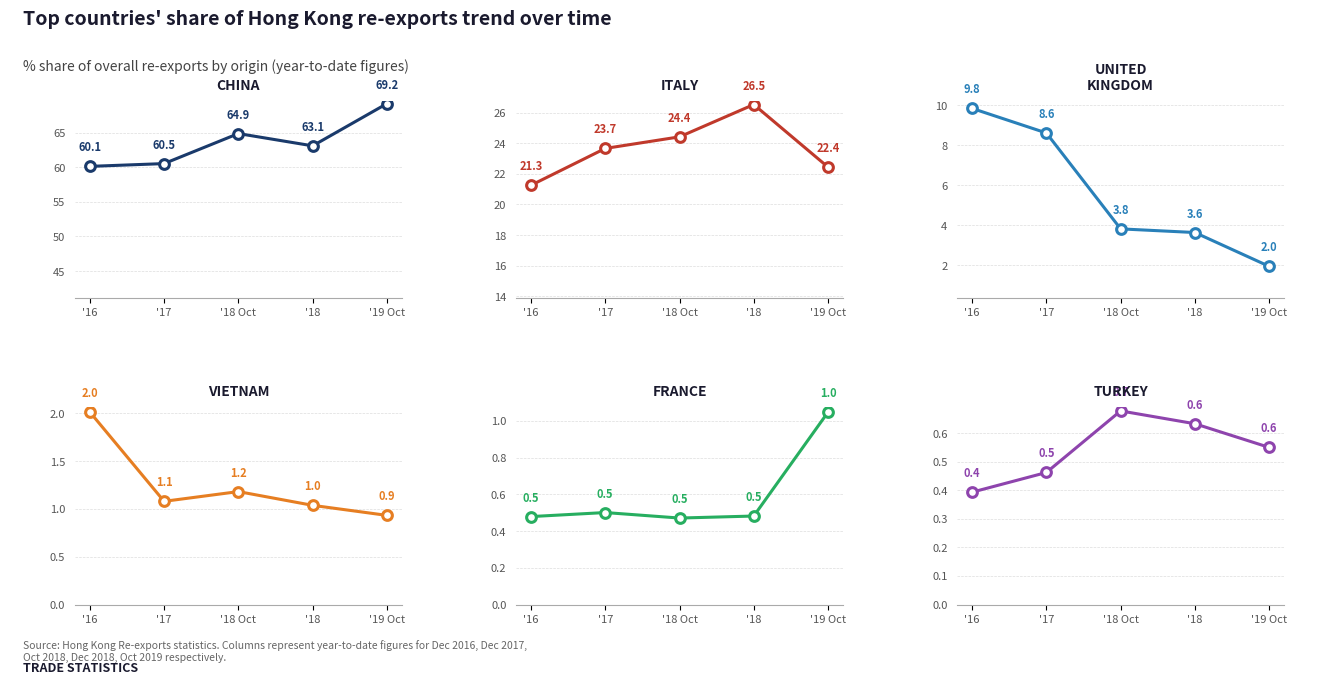

Is it true that TURKEY equals 0.6 at '16?

False